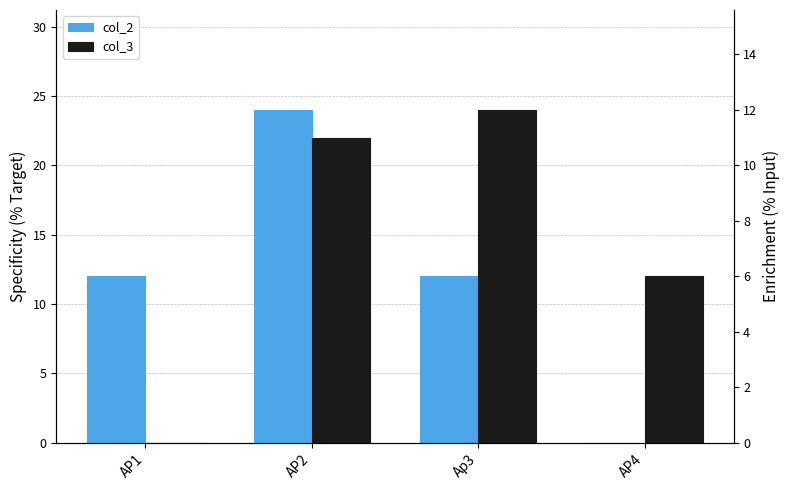

Rank the series by their average value, from highest to lowest.

col_2, col_3